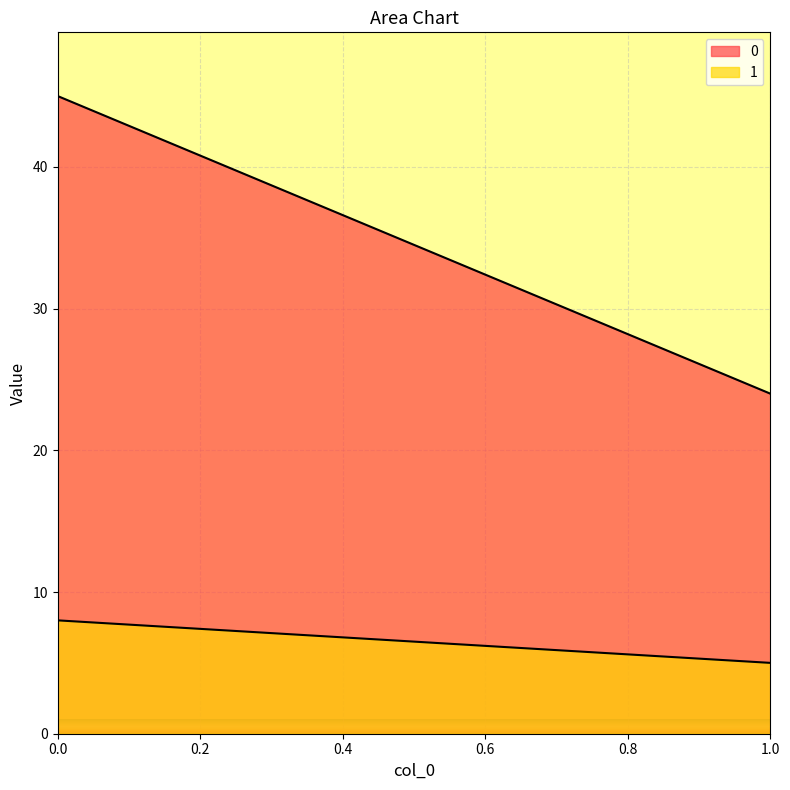

What is the value of the 1 point at the 2nd from the left?

5